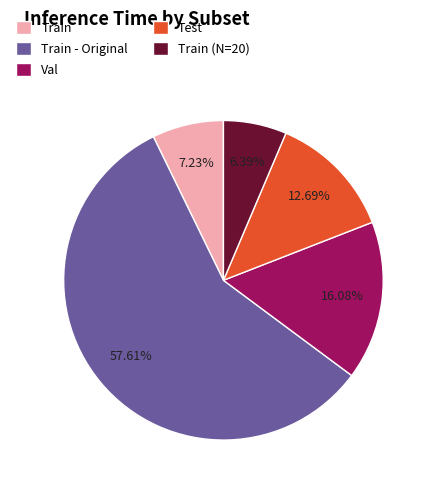

To the nearest percent, what is the difference between the Val and Train slice percentages?

9%